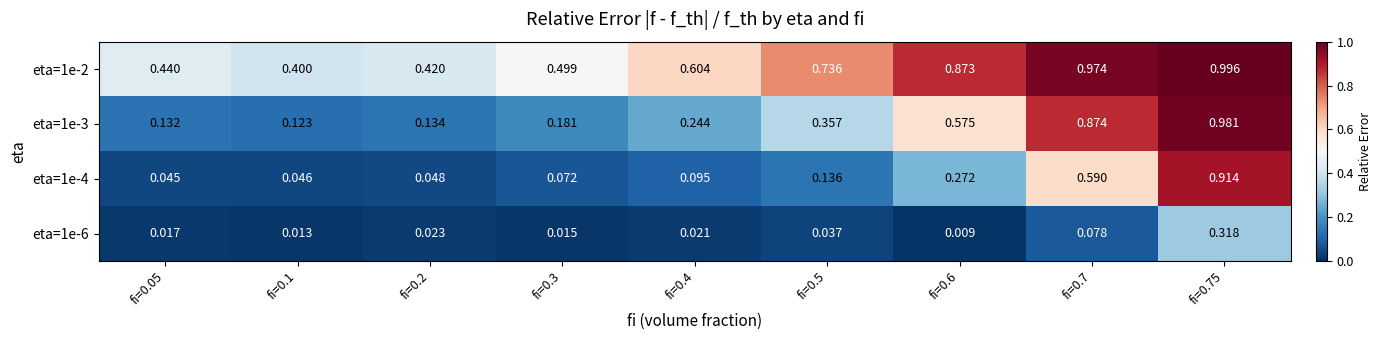

Is the value of eta=1e-3 at fi=0.05 greater than the value of eta=1e-6 at fi=0.7?

Yes